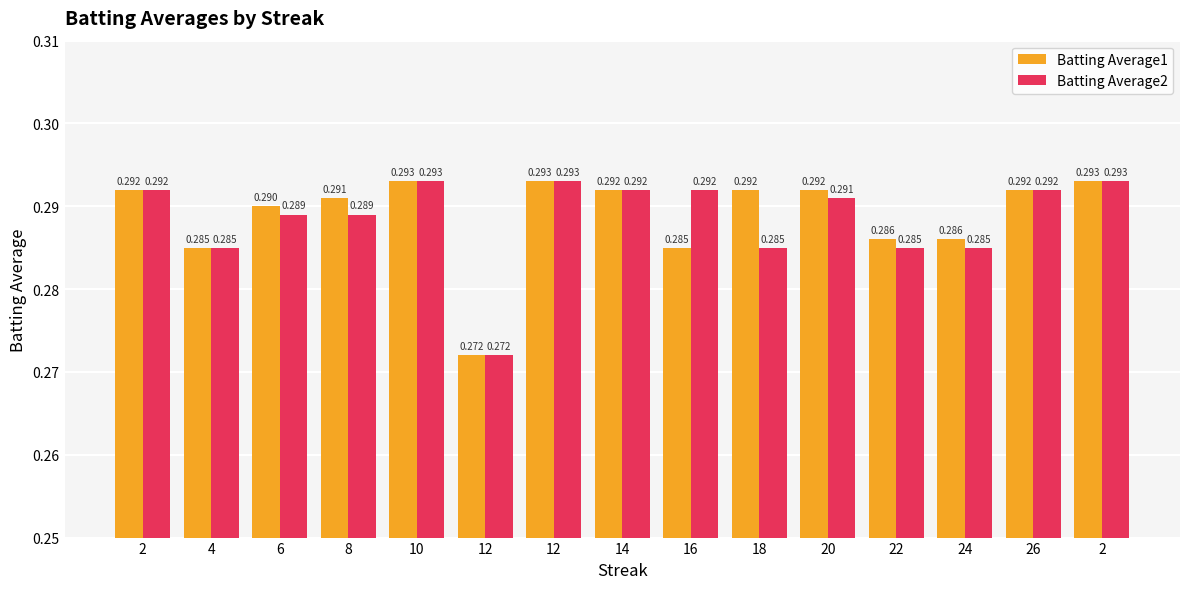

At 12, list the series in order from smallest to largest.

Batting Average1, Batting Average2